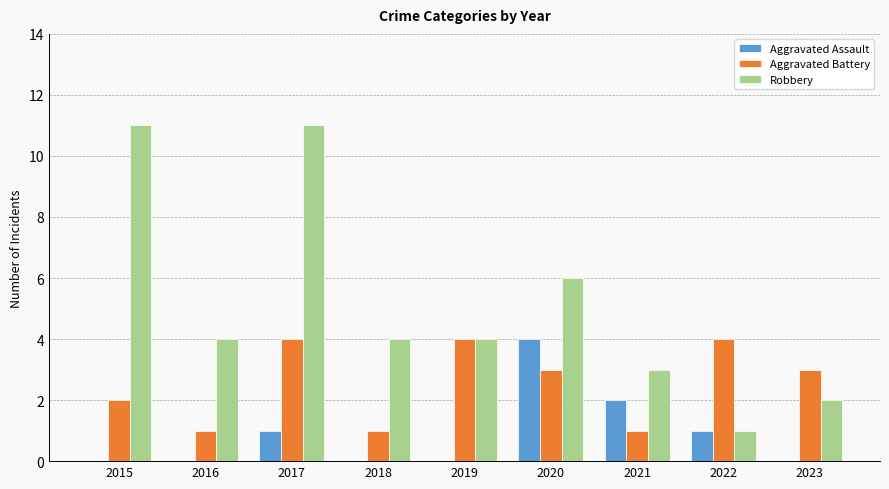

Which series has the largest total across all categories?

Robbery